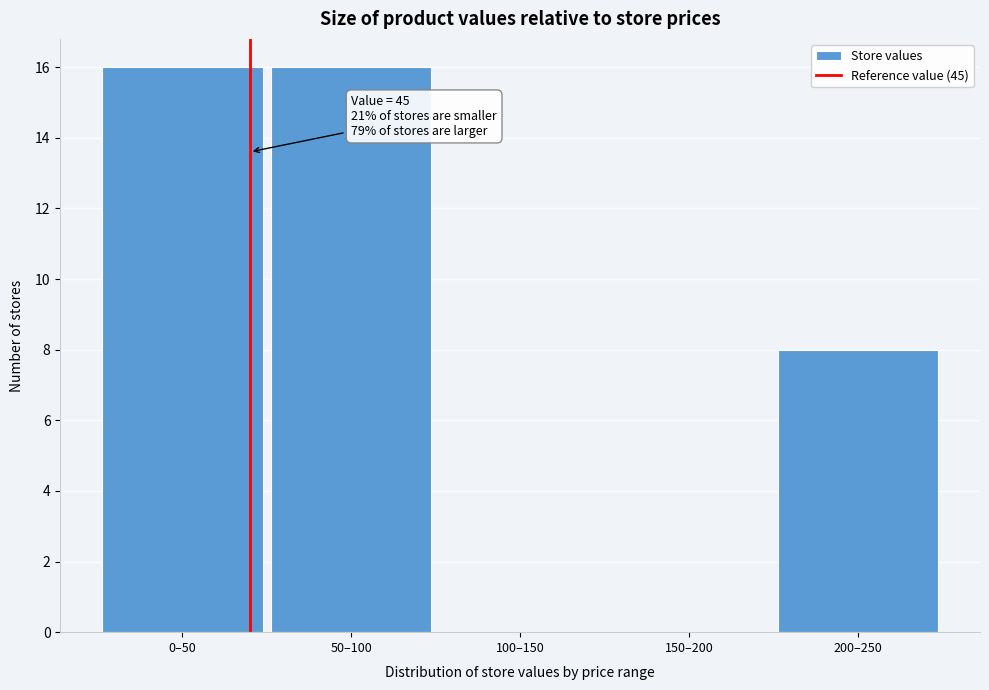

Reading right to left, list all the values displayed in this chart.

200–250=8	150–200=0	100–150=0	50–100=16	0–50=16